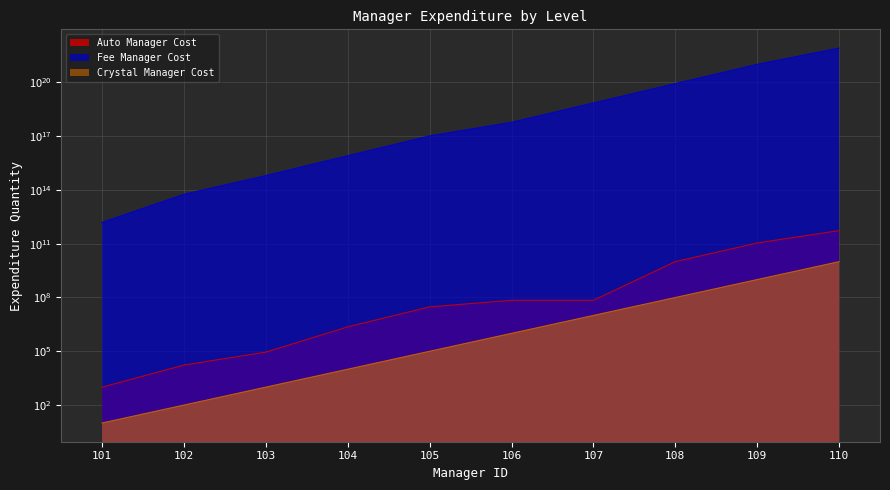

True or false: Auto Manager Cost and Crystal Manager Cost cross at least once.

False